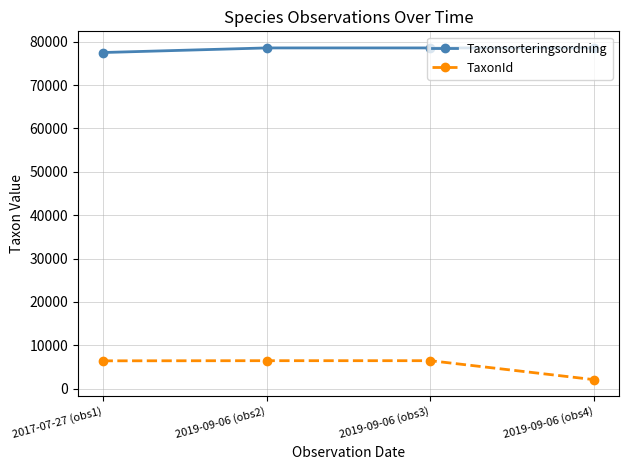

What is the label of the 1st point from the left?

2017-07-27 (obs1)